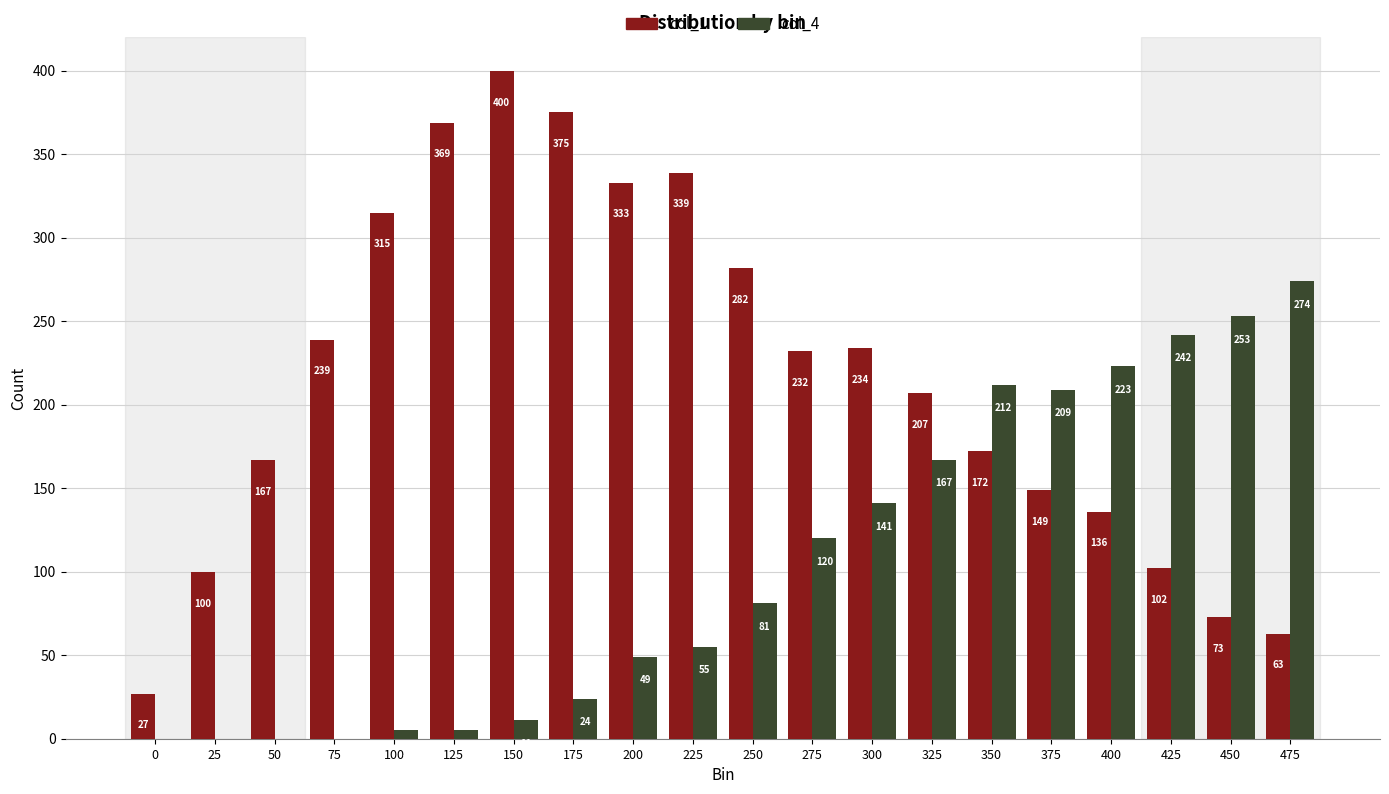

What is the sum of all col_4 values?

2071